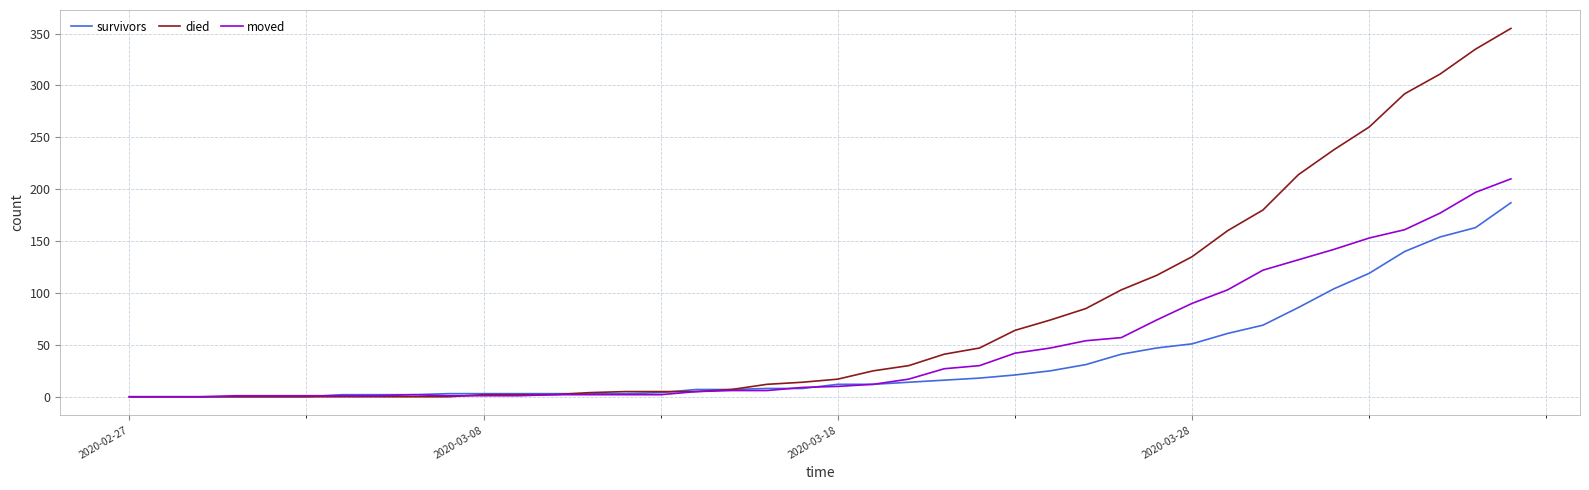

List the series in order of their peak value, highest first.

died, moved, survivors